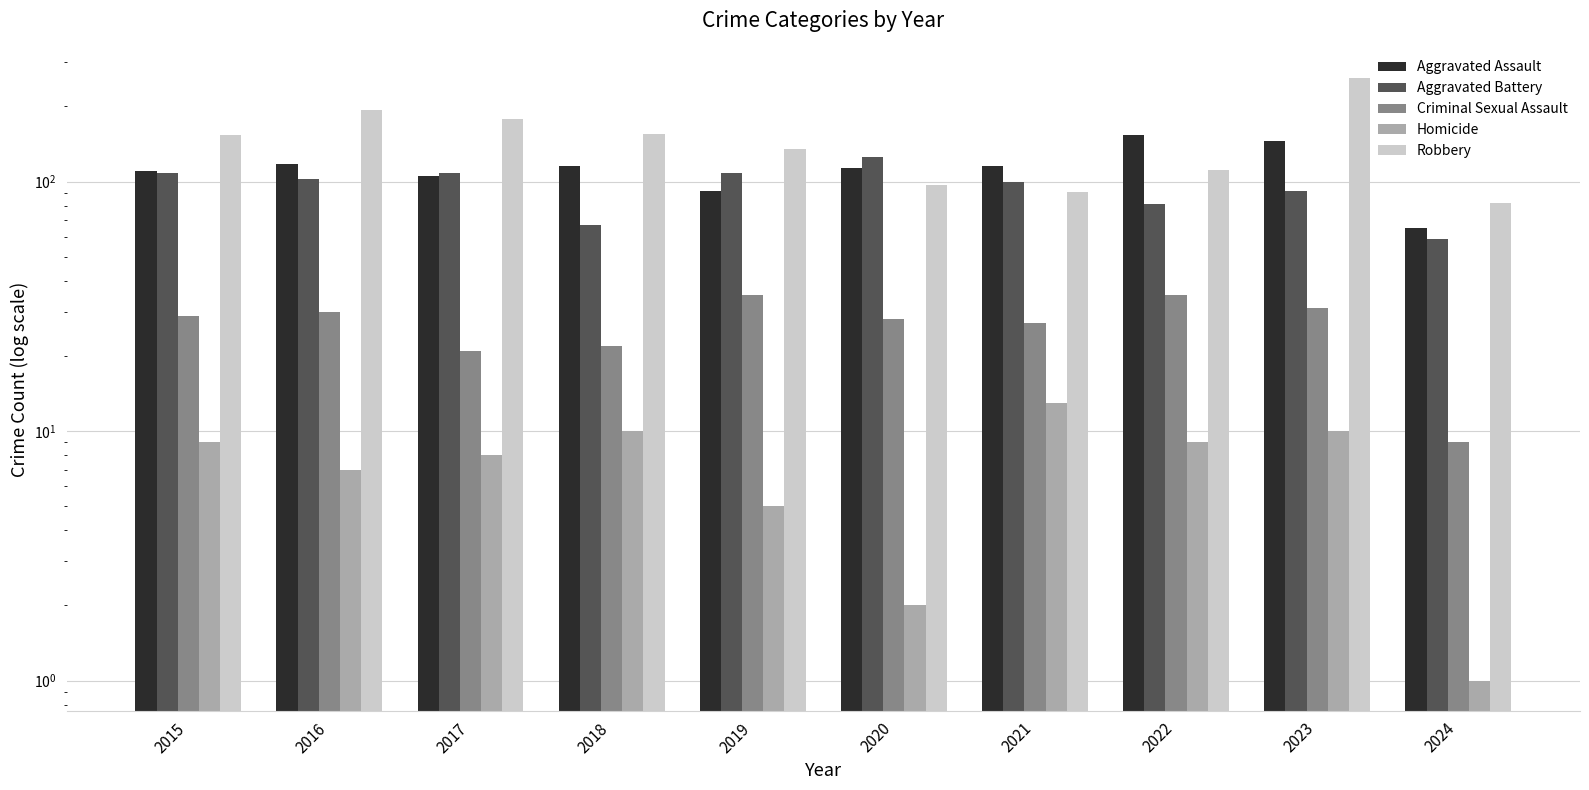

At which label is Homicide closest to 7?

2016